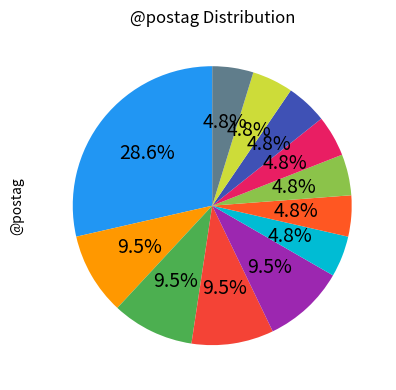

How many segments does this pie chart have?

12